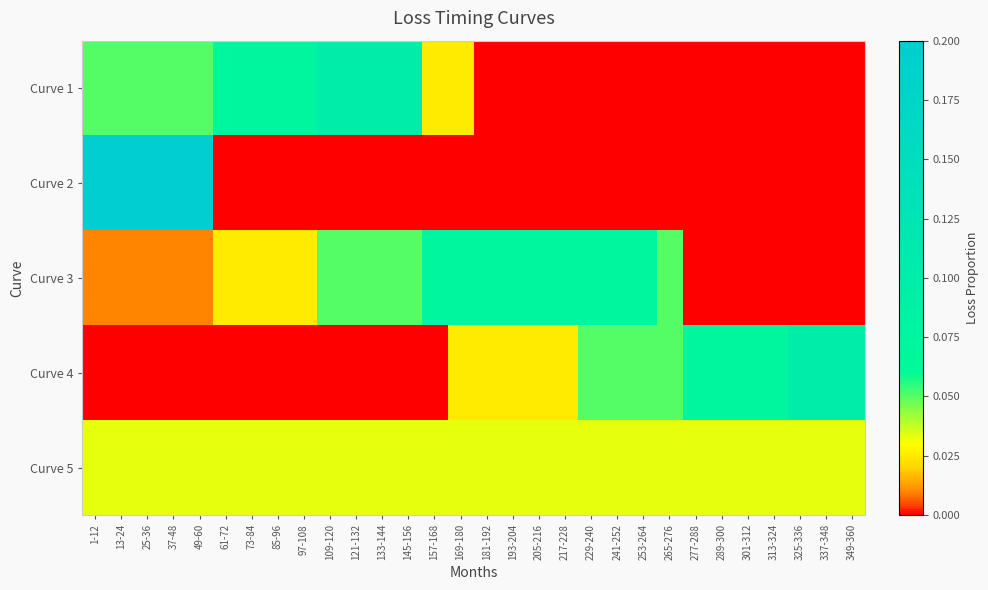

List the series in order of their peak value, highest first.

Curve 2, Curve 1, Curve 4, Curve 3, Curve 5